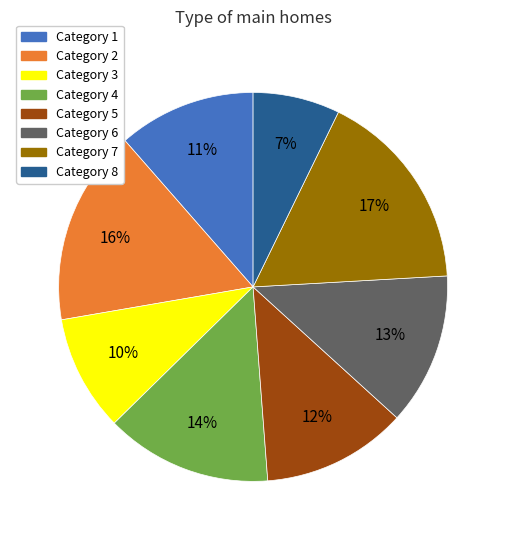

To the nearest percent, what is the difference between the largest and smallest slice percentages?

10%